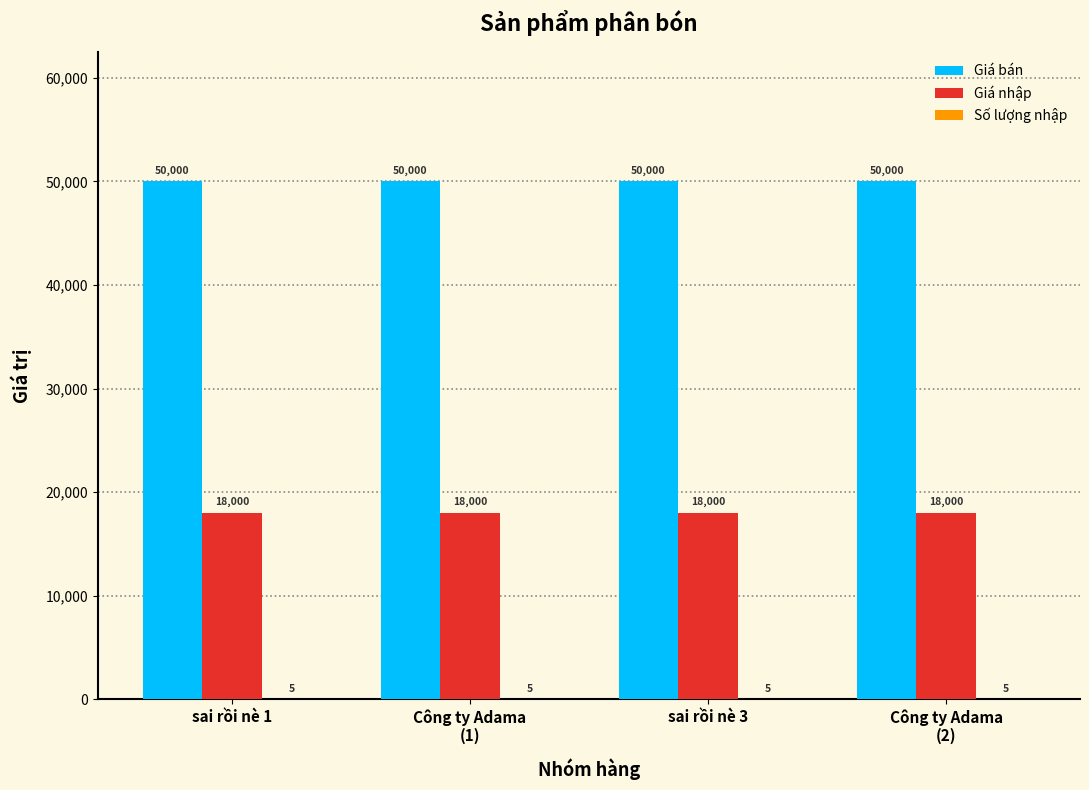

What is the approximate value of Giá nhập at sai rồi nè 3?

18000